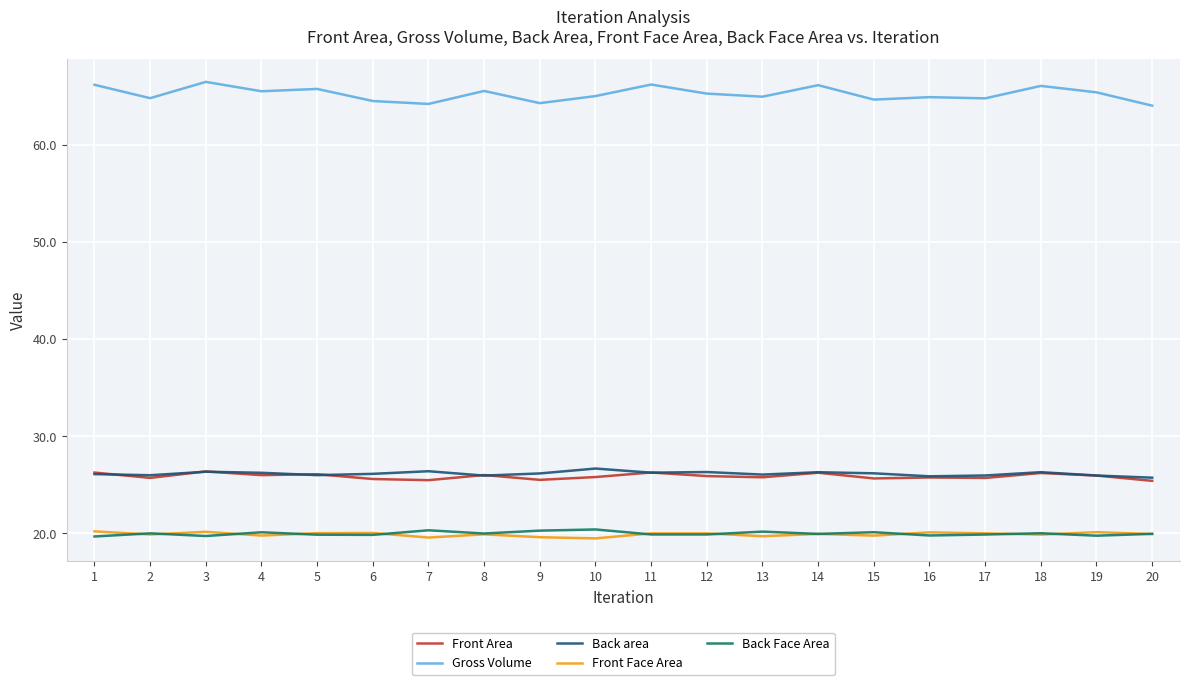

The Back Face Area series shows 12.1 at 7. True or false?

False